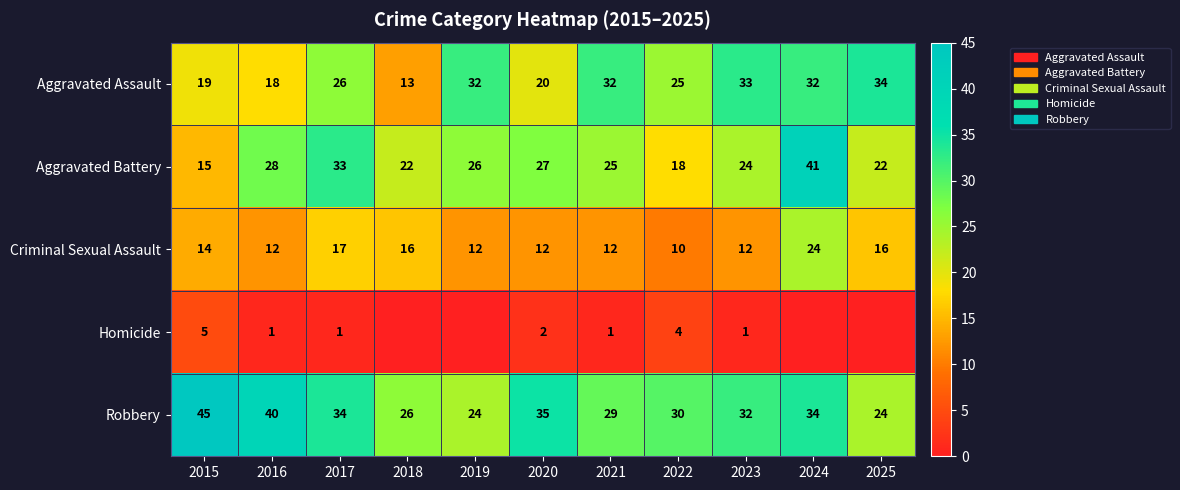

At how many categories does at least one series exceed 13?

11